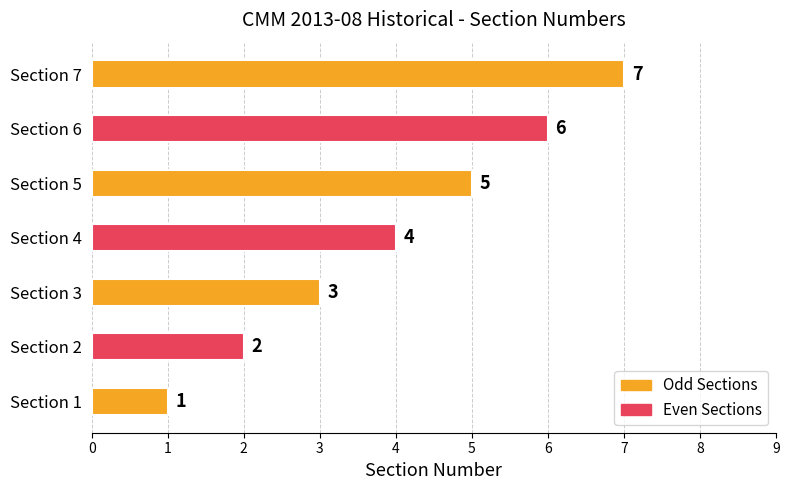

Which has a higher value, Section 1 or Section 2?

Section 2